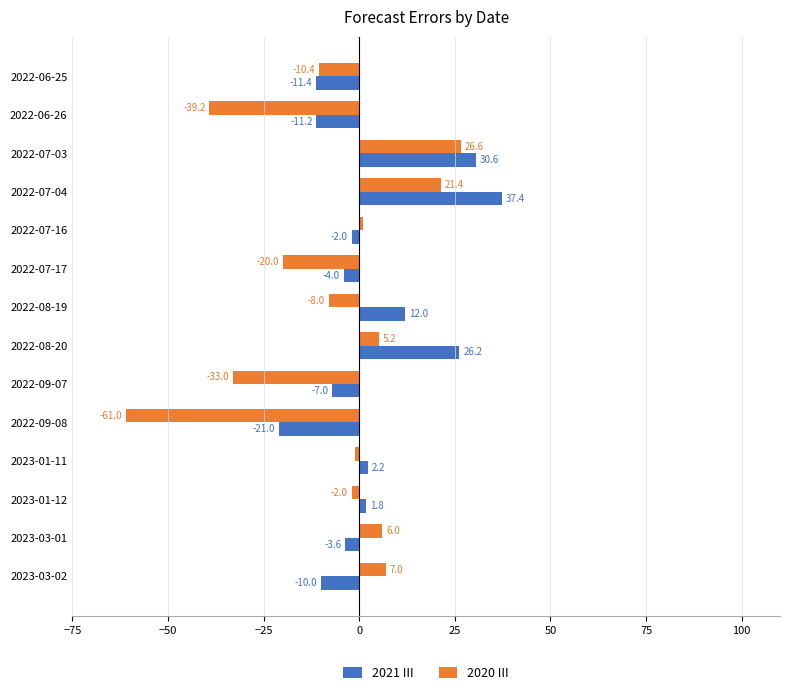

True or false: 2021 III has a value of -7.0 at 2022-09-07.

True